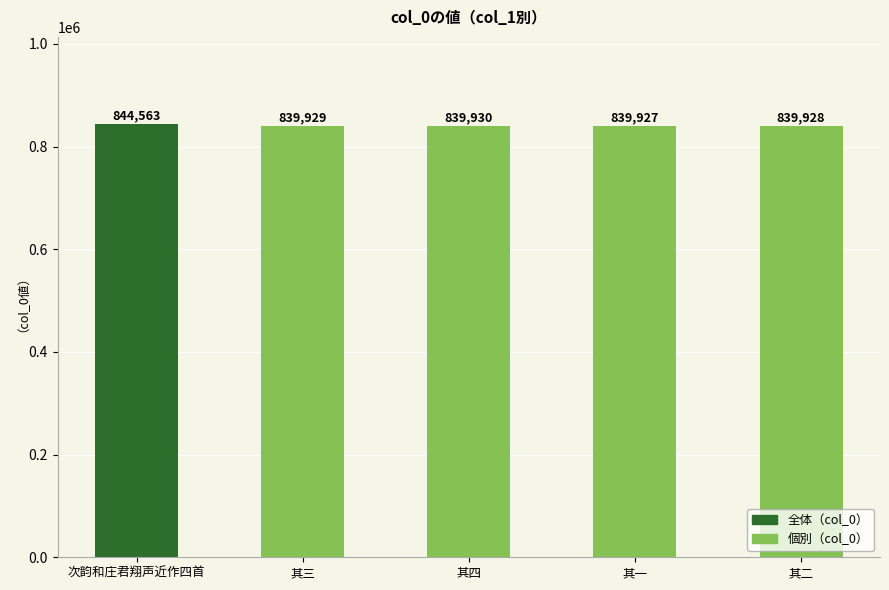

Reading left to right, transcribe all the data shown in this chart.

844563	839929	839930	839927	839928